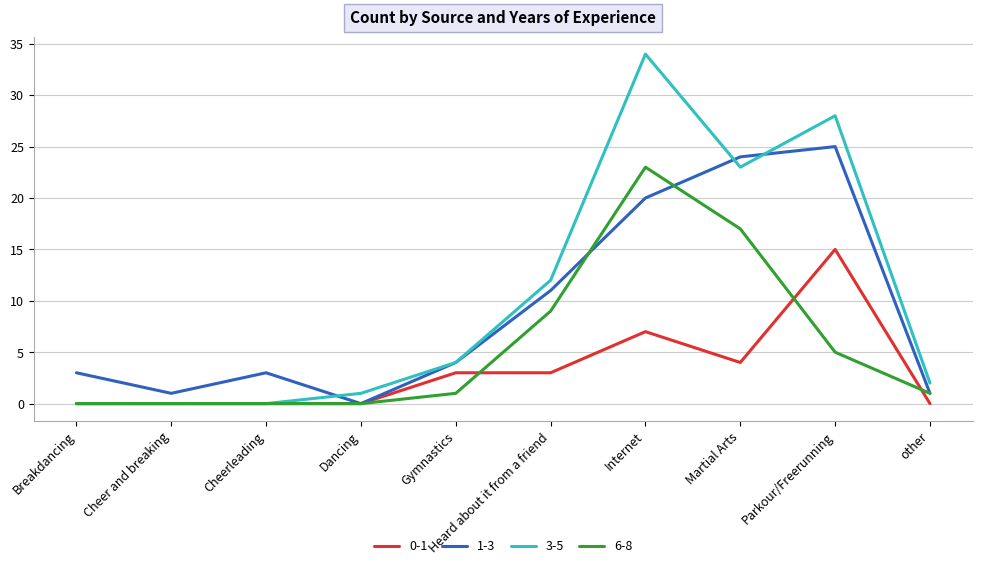

At which category is the sum across all series the highest?

Internet